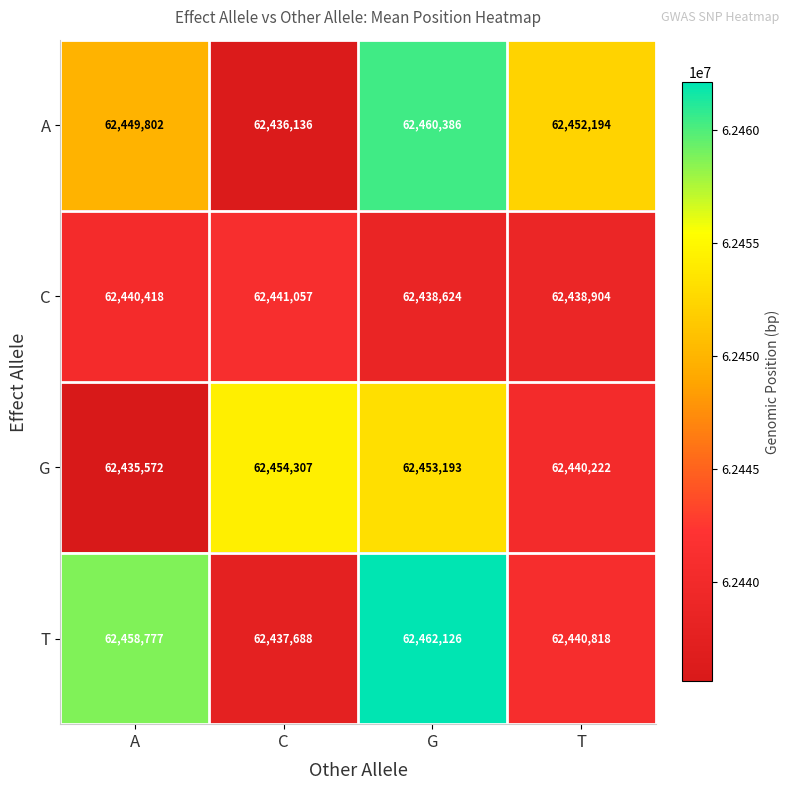

Rank the series by their maximum value, from highest to lowest.

T, A, G, C